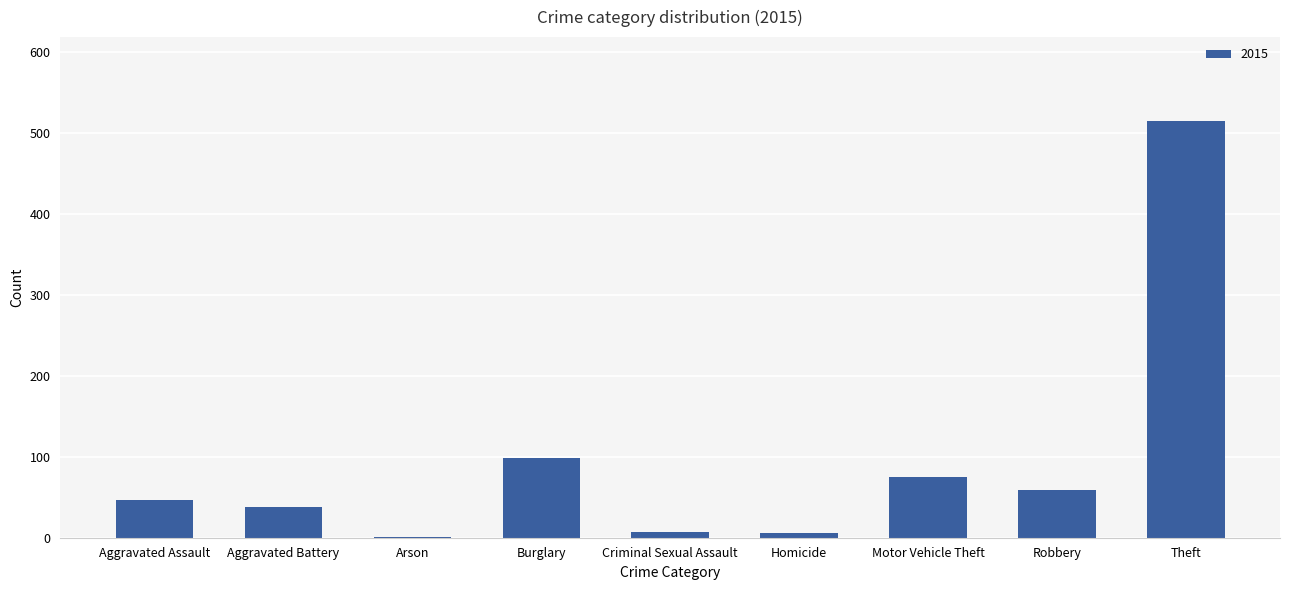

What is the greatest value displayed?

515